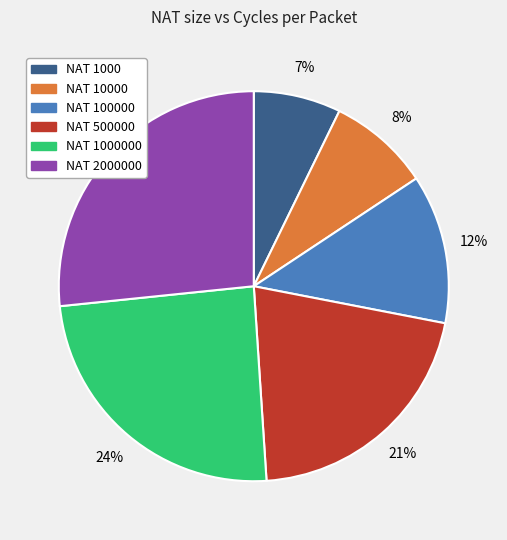

How many slices are in this pie chart?

6